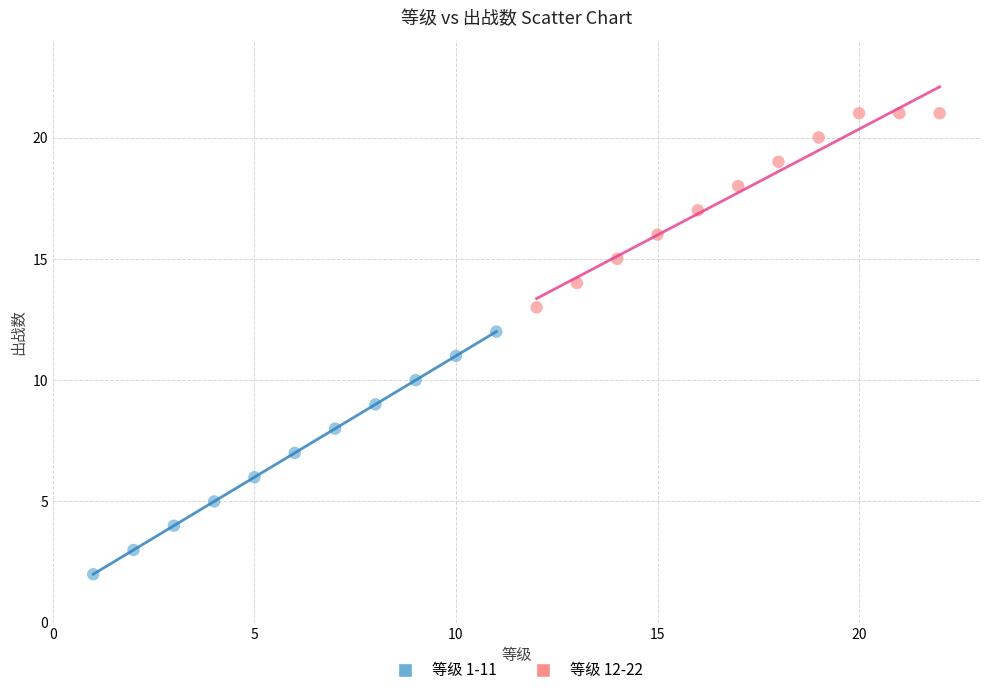

What are all the series names shown in the legend?

等级 1-11, 等级 12-22